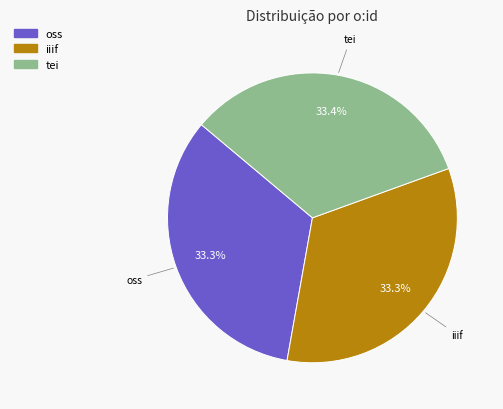

Does iiif represent more than half of the total?

No